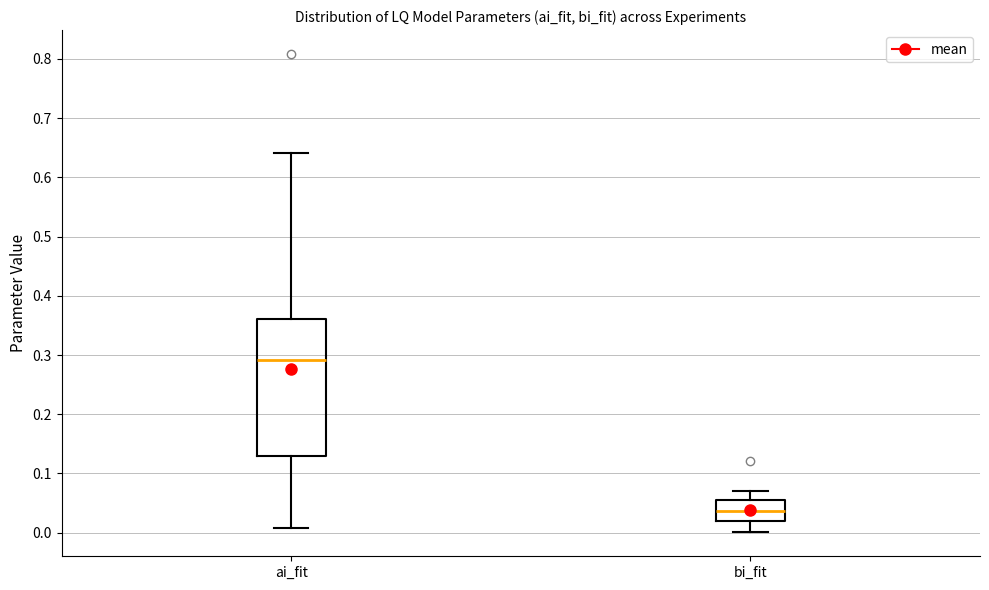

Comparing the boxes themselves (not the whiskers), which one is the tallest?

ai_fit